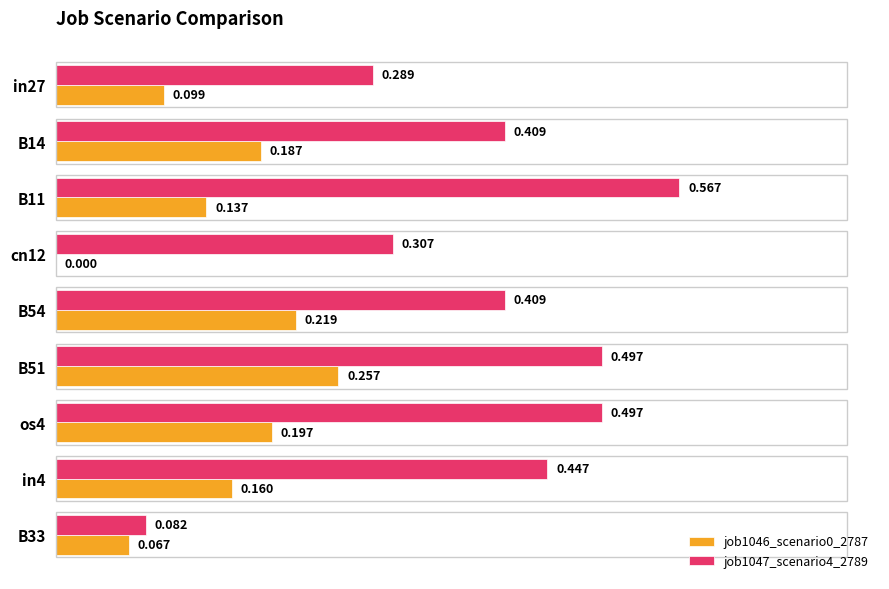

Is the value of job1047_scenario4_2789 at B54 greater than the value of job1046_scenario0_2787 at B14?

Yes